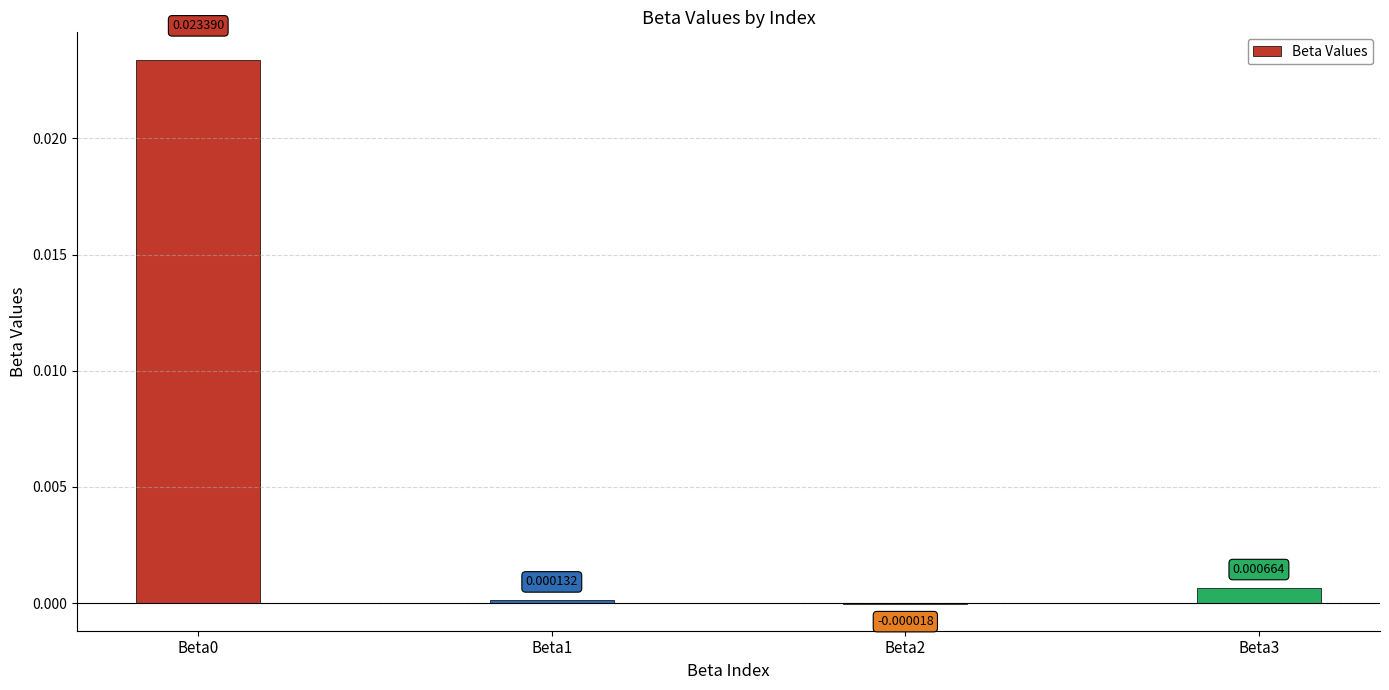

How many values exceed 0?

3